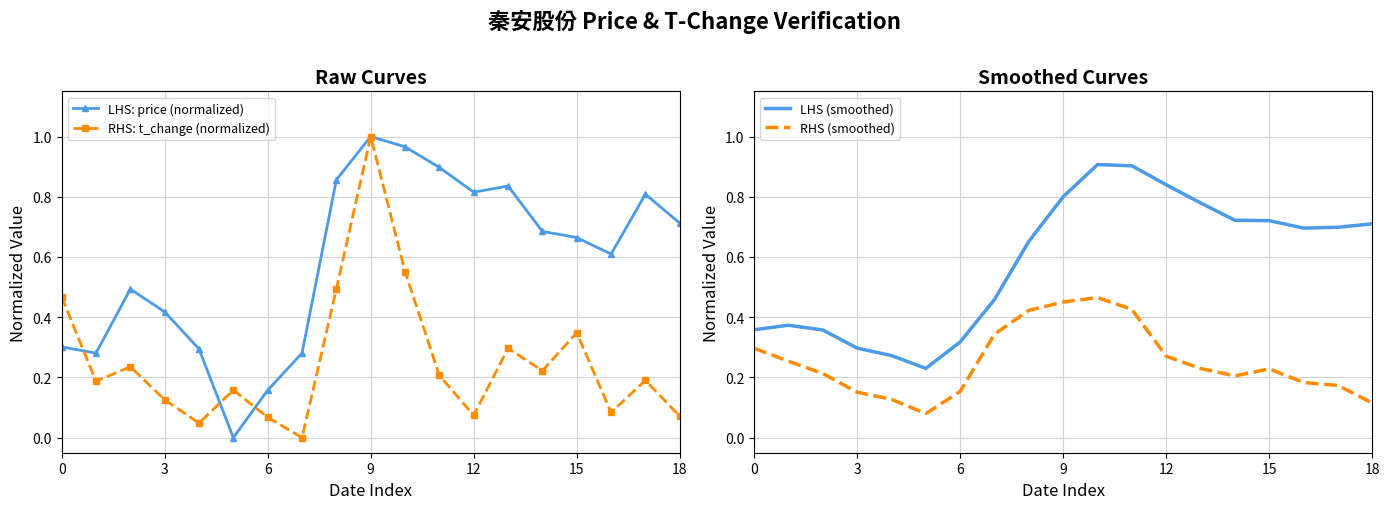

True or false: LHS: price (normalized) has a value of 0.1 at 0.

False